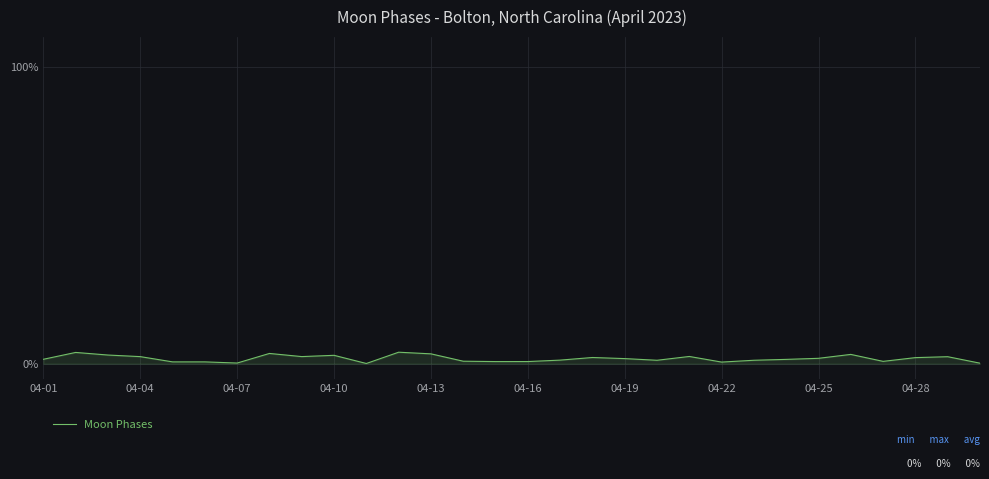

Does the chart have visible grid lines?

Yes